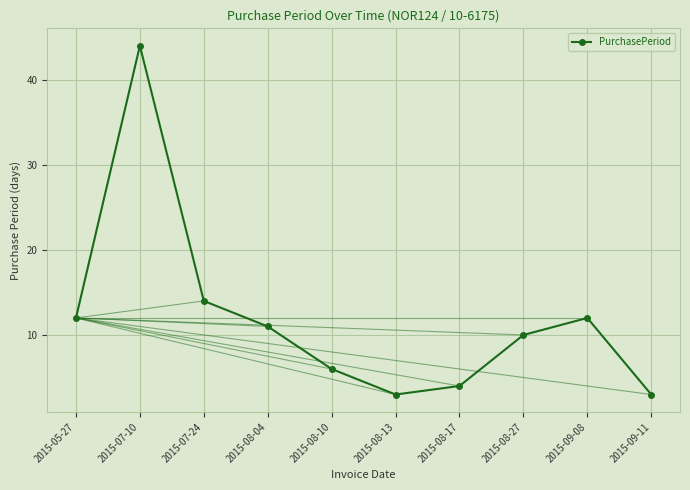

At which category does the data reach its first local valley?

2015-08-13